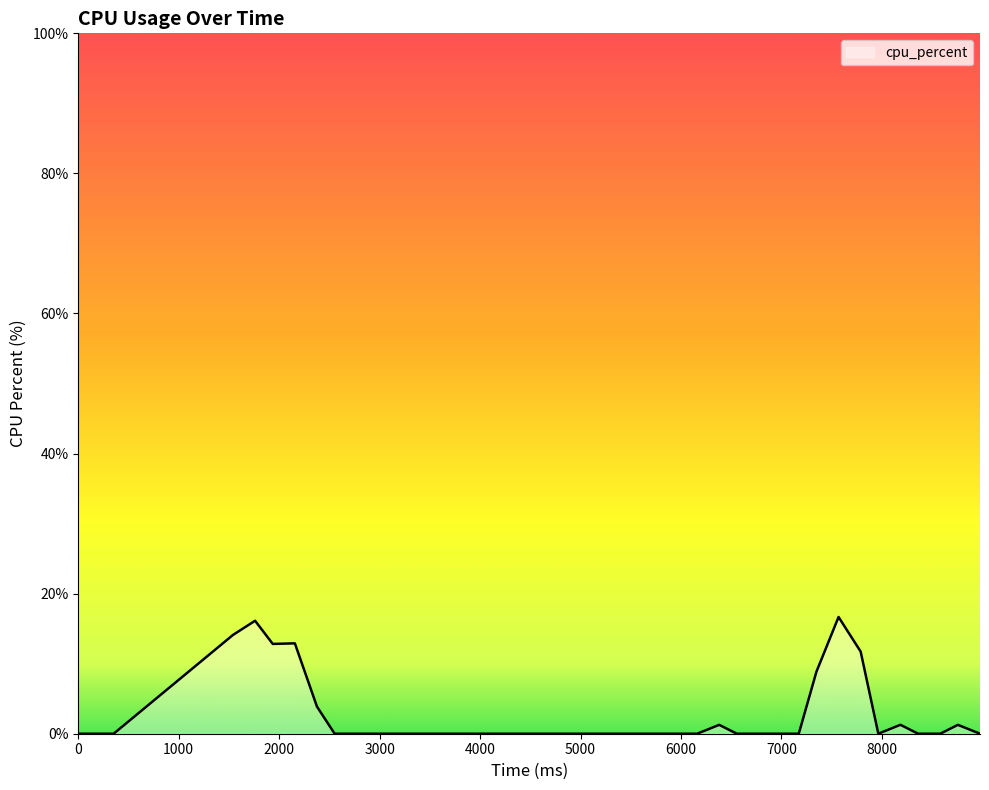

What is the difference between the maximum and minimum values?

16.7